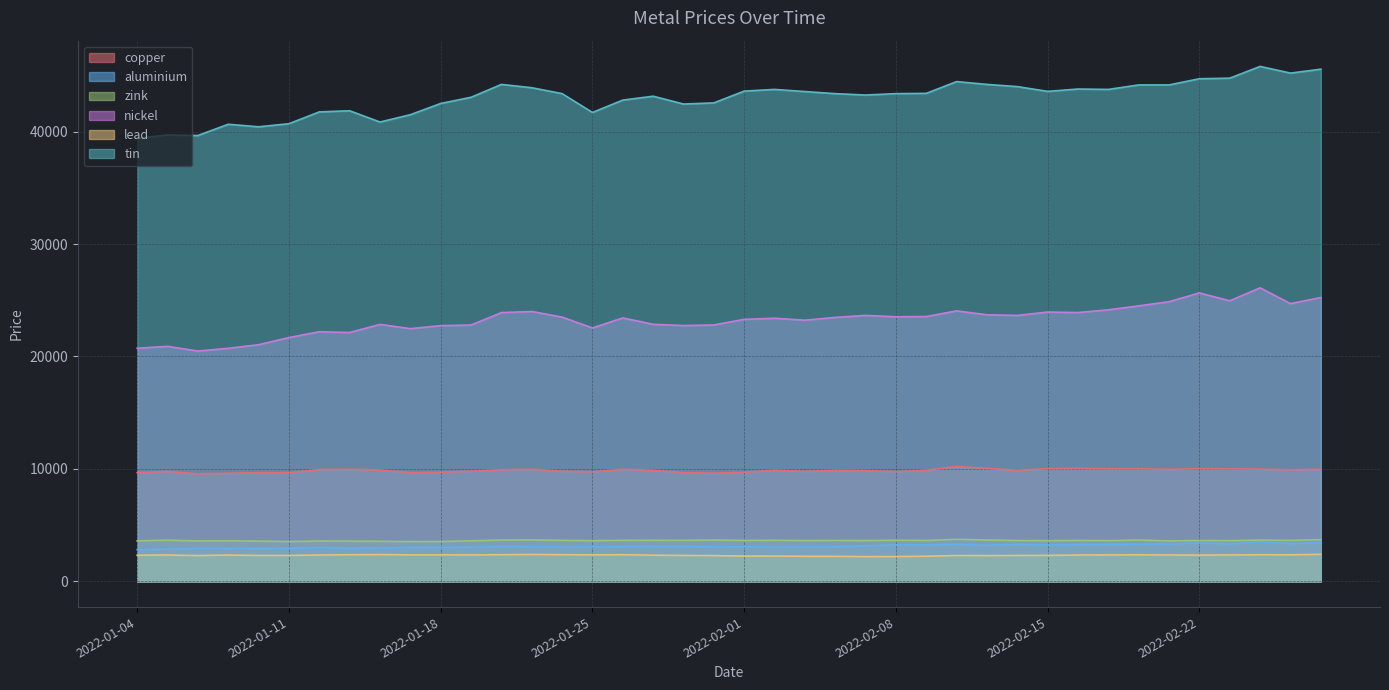

What is the total value across all series at 2022-02-04?

85672.0